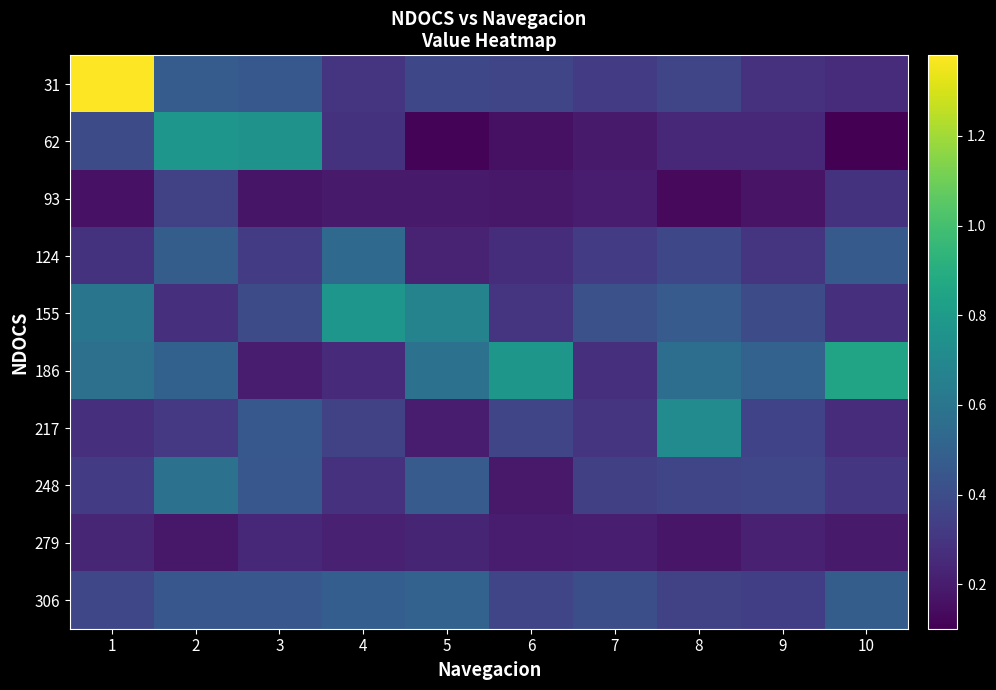

Count the number of data series in this chart.

10